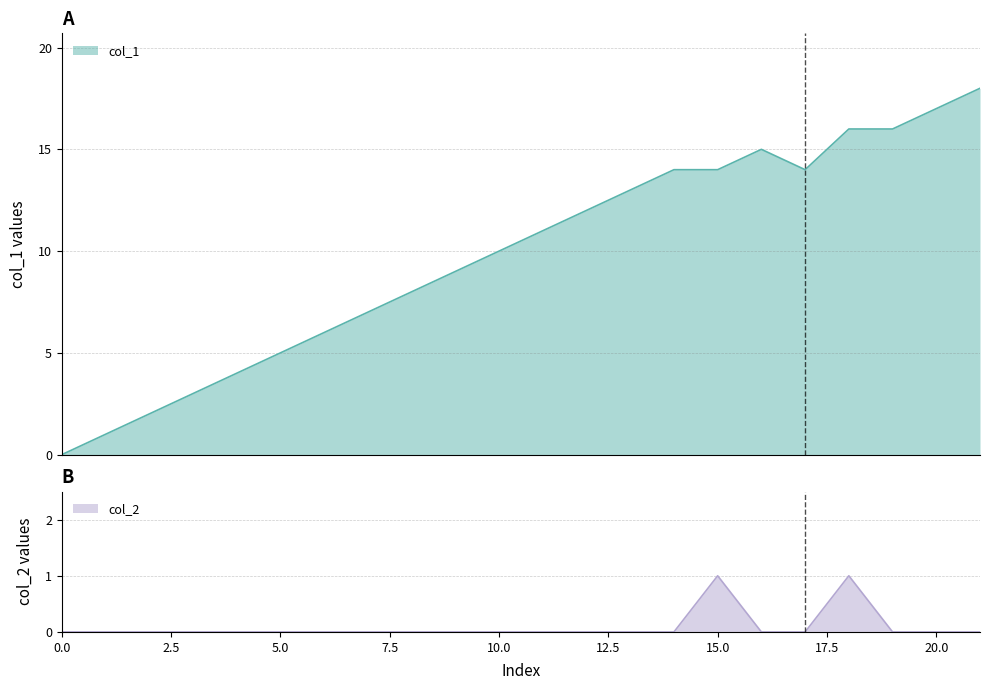

Which label corresponds to the largest value in the chart?

21